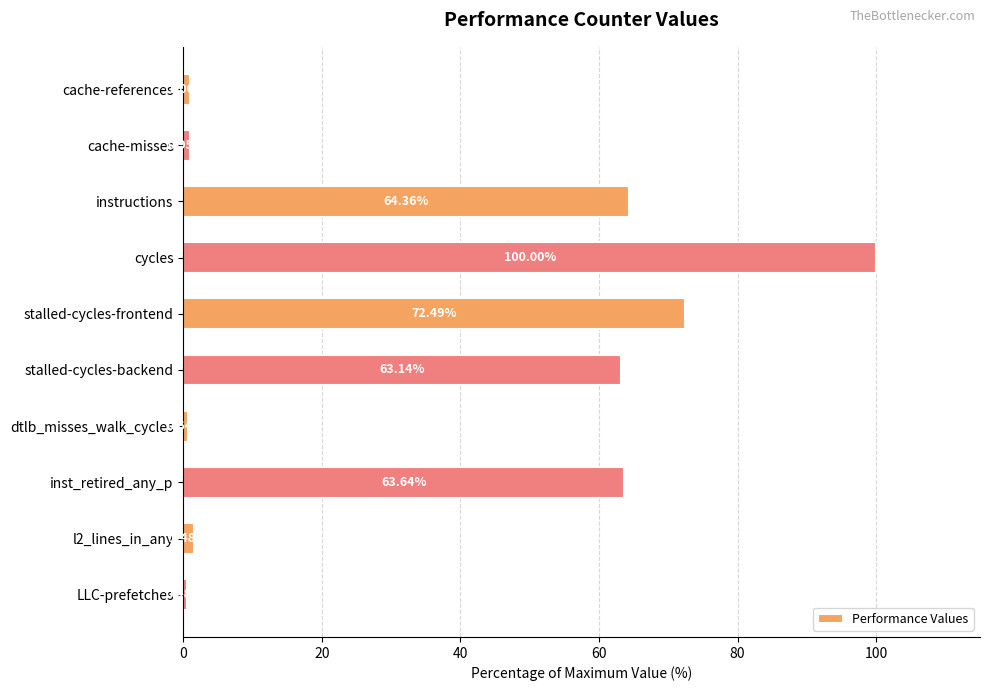

Which category has the highest value across all series?

cycles